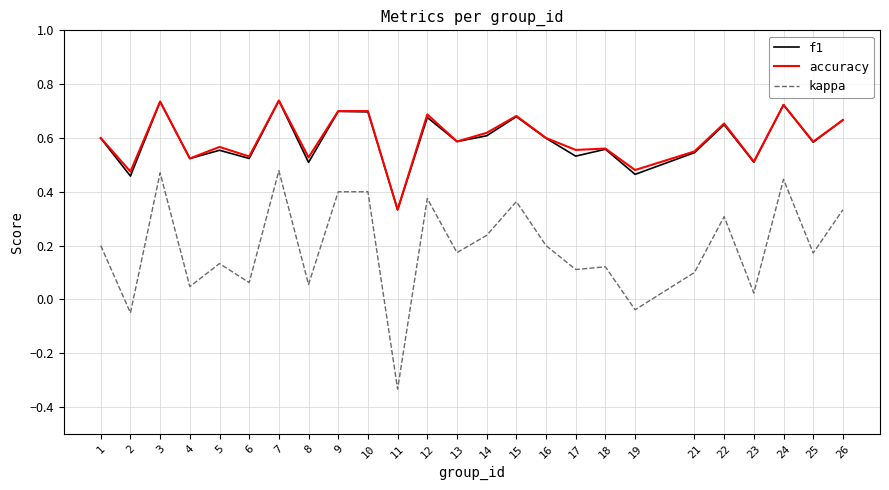

Which series has the largest range (max minus min)?

kappa